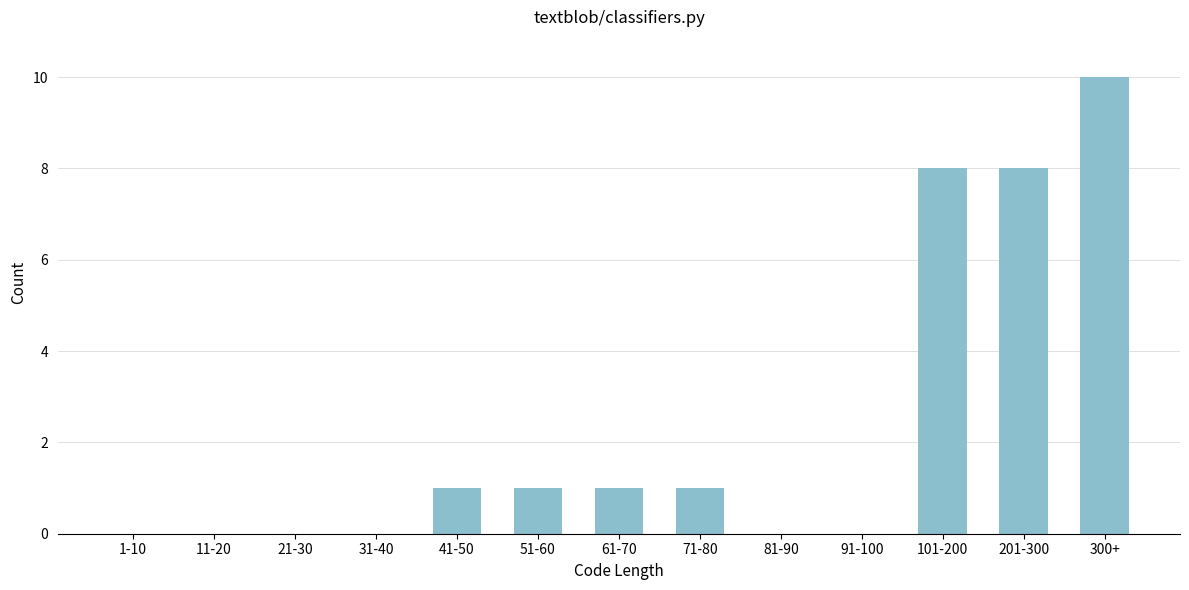

Reading left to right, list all the values displayed in this chart.

1-10=0	11-20=0	21-30=0	31-40=0	41-50=1	51-60=1	61-70=1	71-80=1	81-90=0	91-100=0	101-200=8	201-300=8	300+=10